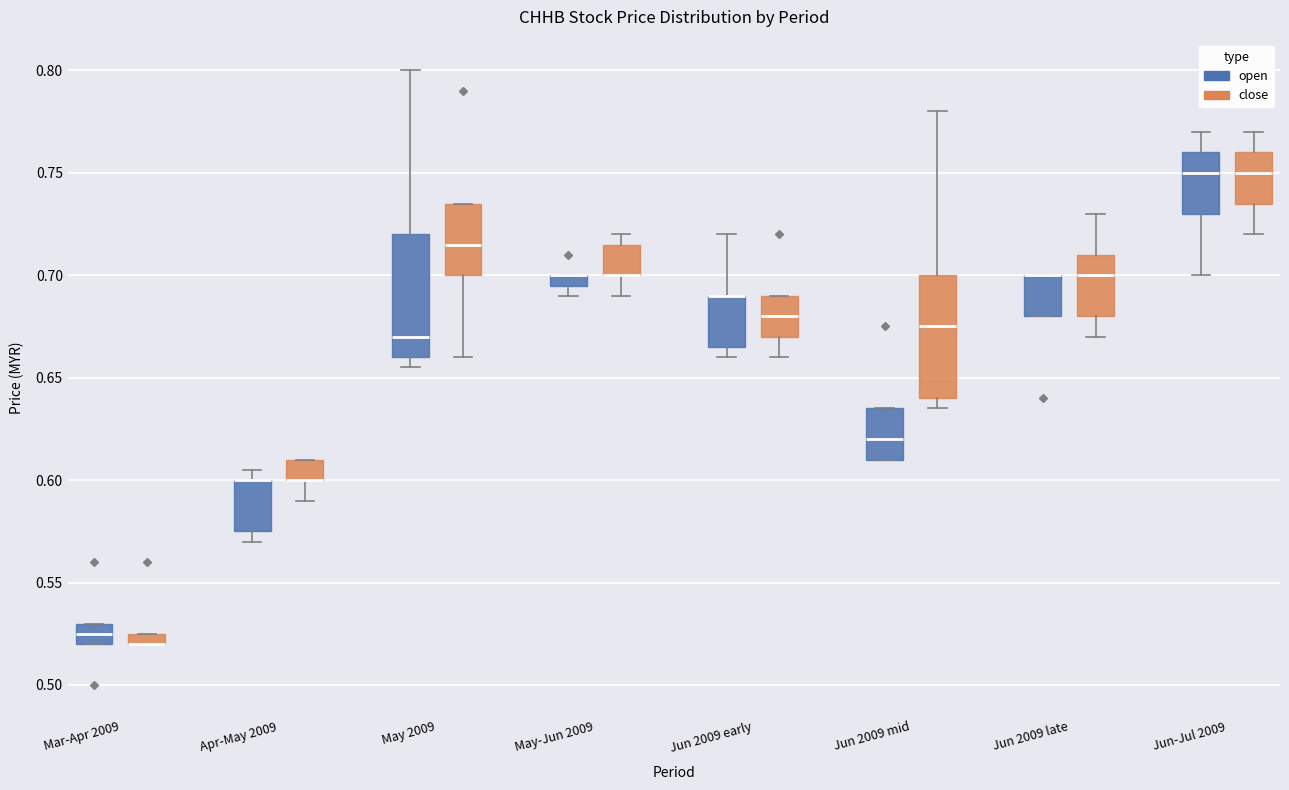

Where is the upper edge of the box for Mar-Apr 2009 (close) on the y-axis? The values are not printed on the chart, so give them approximately, as read against the axis.

0.525